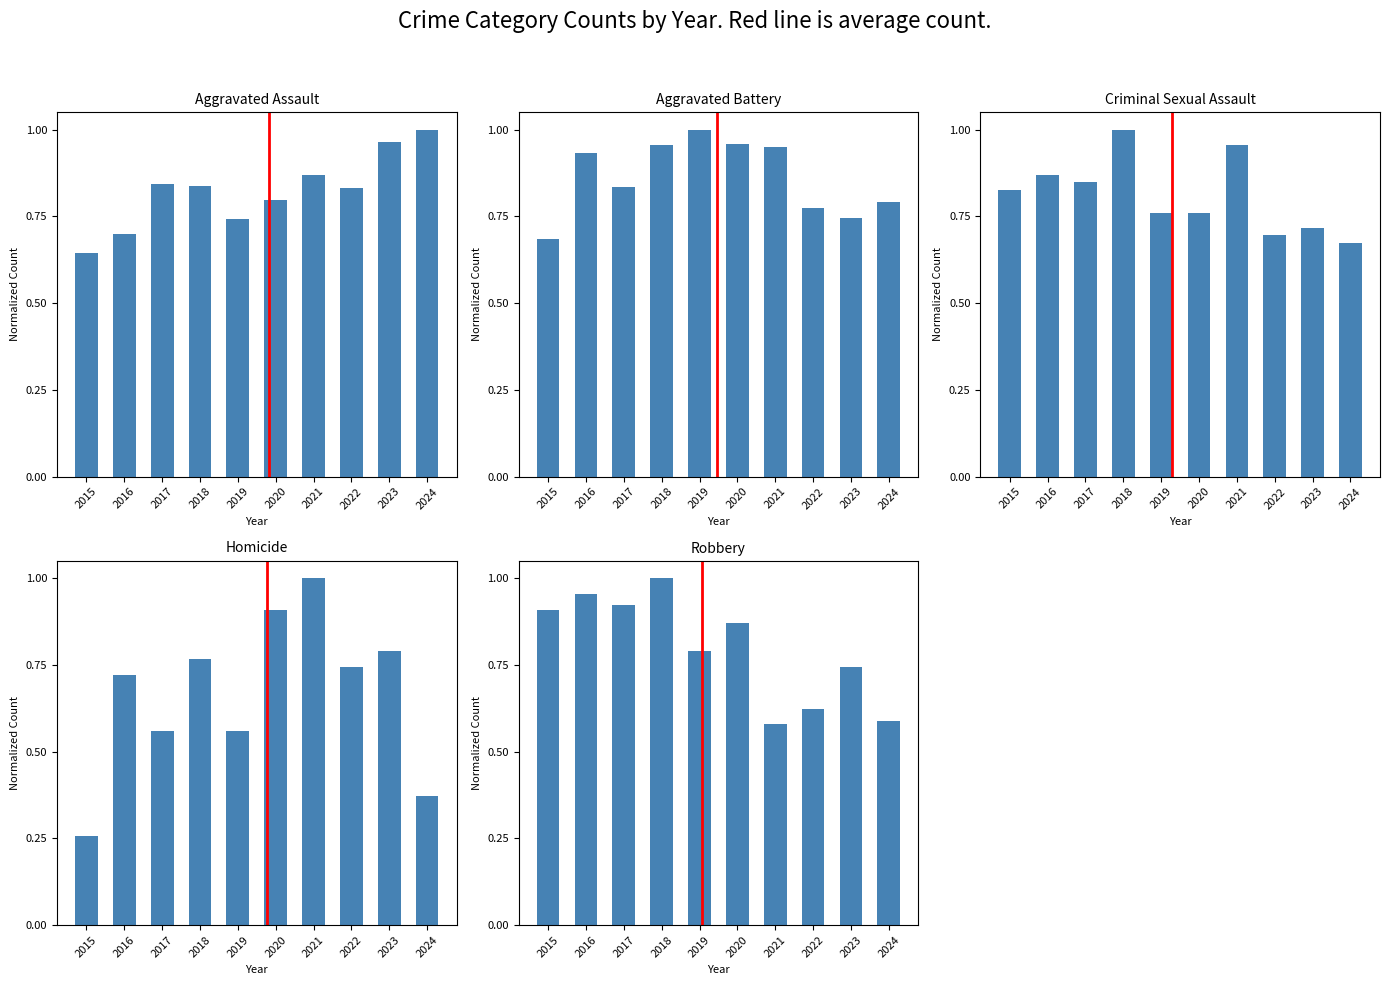

What is the value of the Aggravated Assault bar at the 8th from the left?

0.8